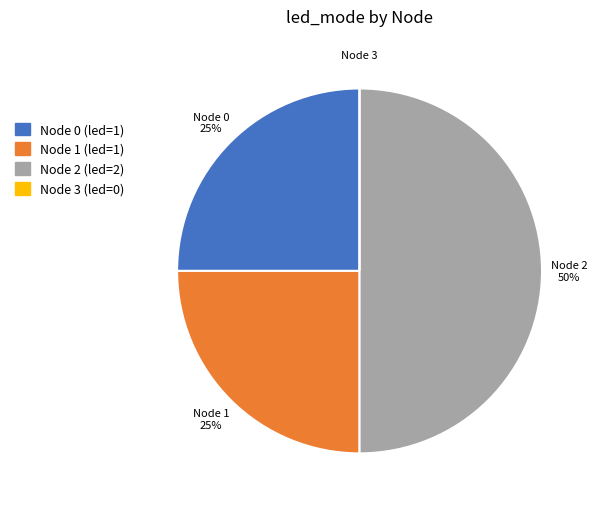

To the nearest percent, what is the average slice percentage?

25%